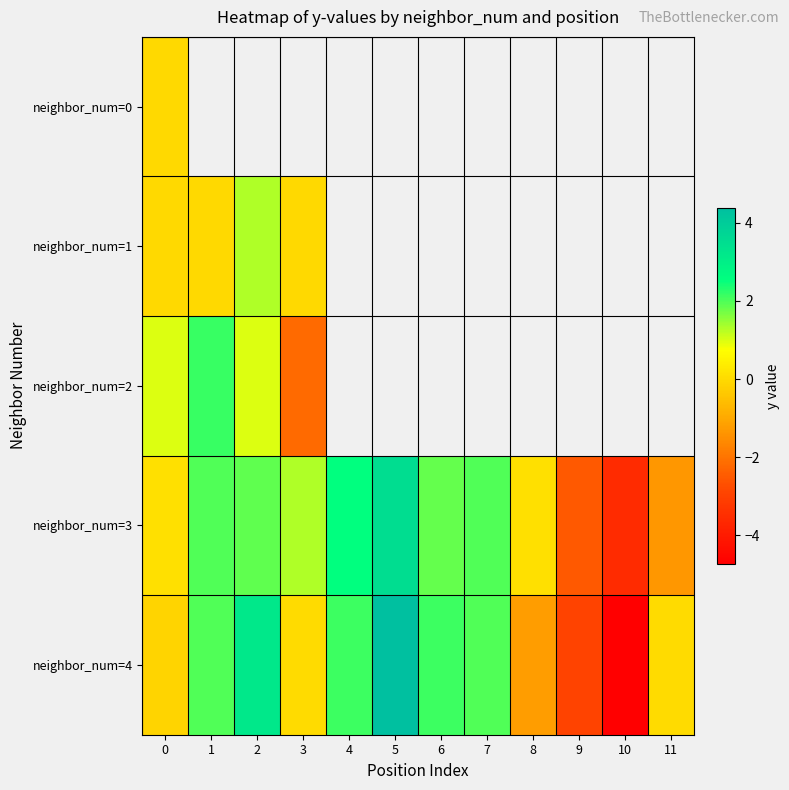

Which category has the highest value across all series?

5